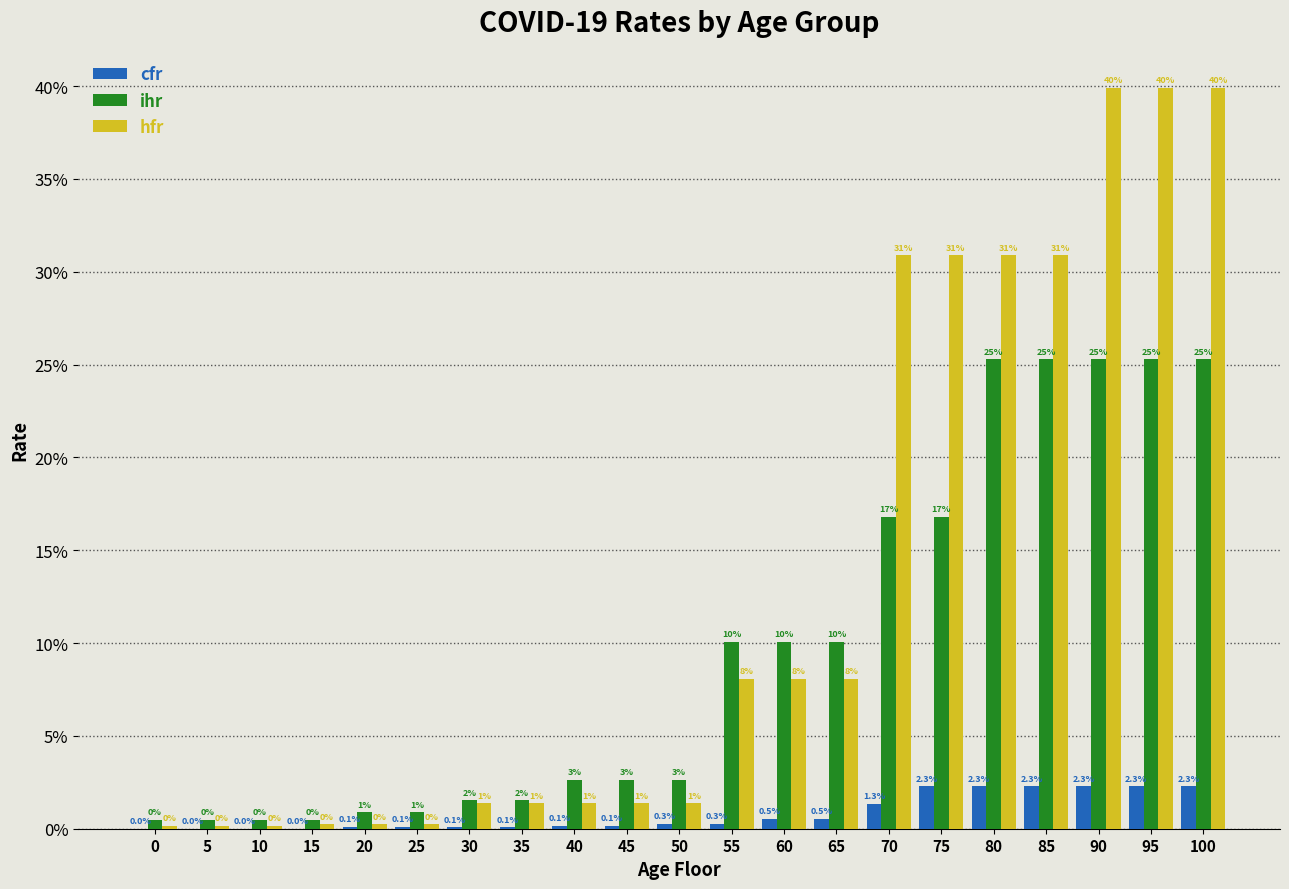

What are all the series names shown in the legend?

cfr, ihr, hfr